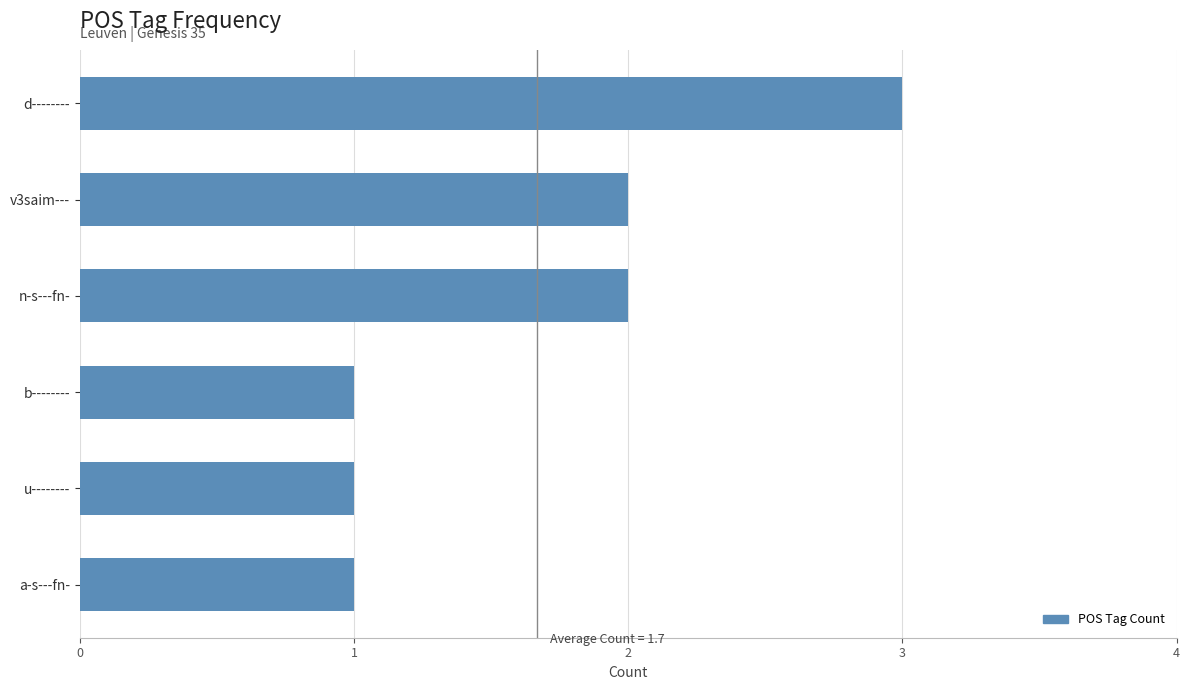

What is the ratio of the value at b-------- to the value at u--------?

1.0